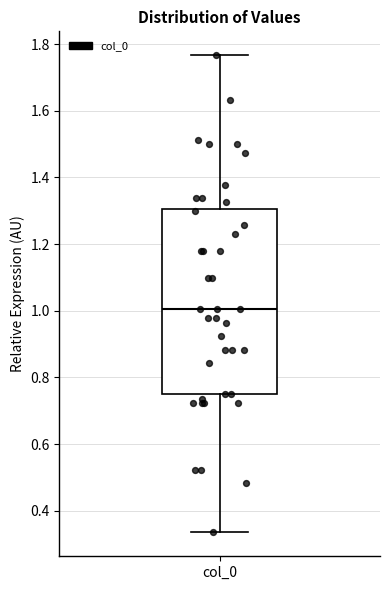

Transcribe this box plot: give where the median line is, the range the box spans, and where the two whiskers end, as read against the y-axis. The values are not printed on the chart, so give them approximately, as read against the axis.

median 1.00, box 0.74 to 1.30, whiskers 0.34 to 1.76